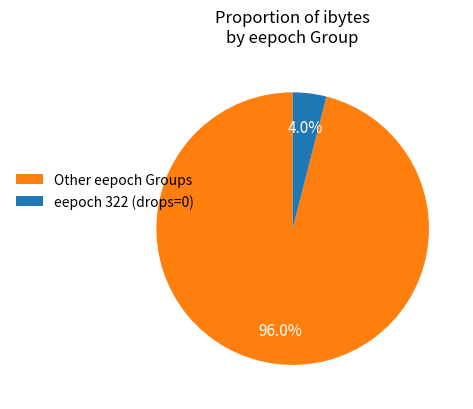

Between Other eepoch Groups and eepoch 322 (drops=0), which is larger?

Other eepoch Groups